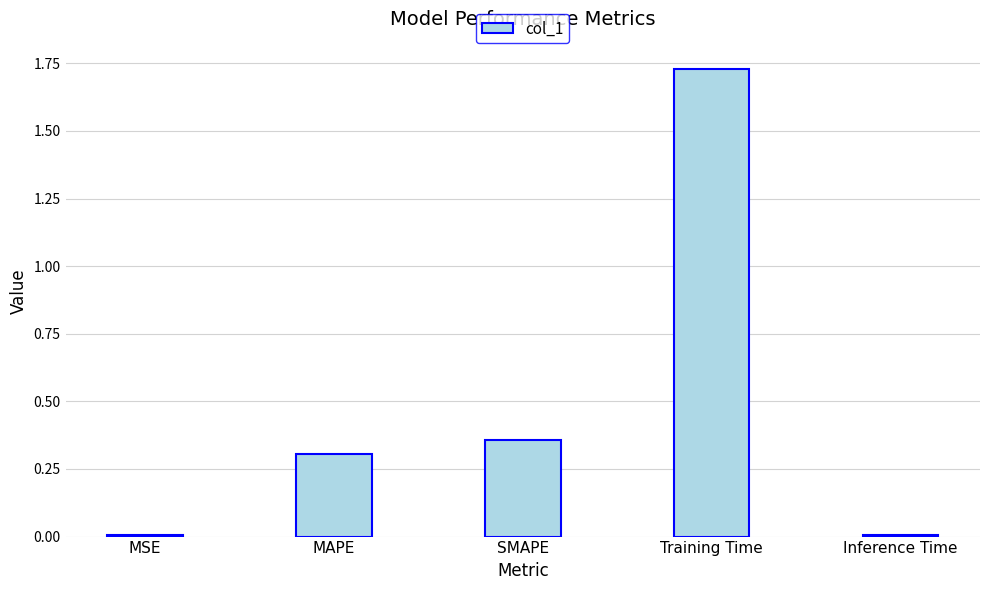

Which label corresponds to the largest value in the chart?

Training Time